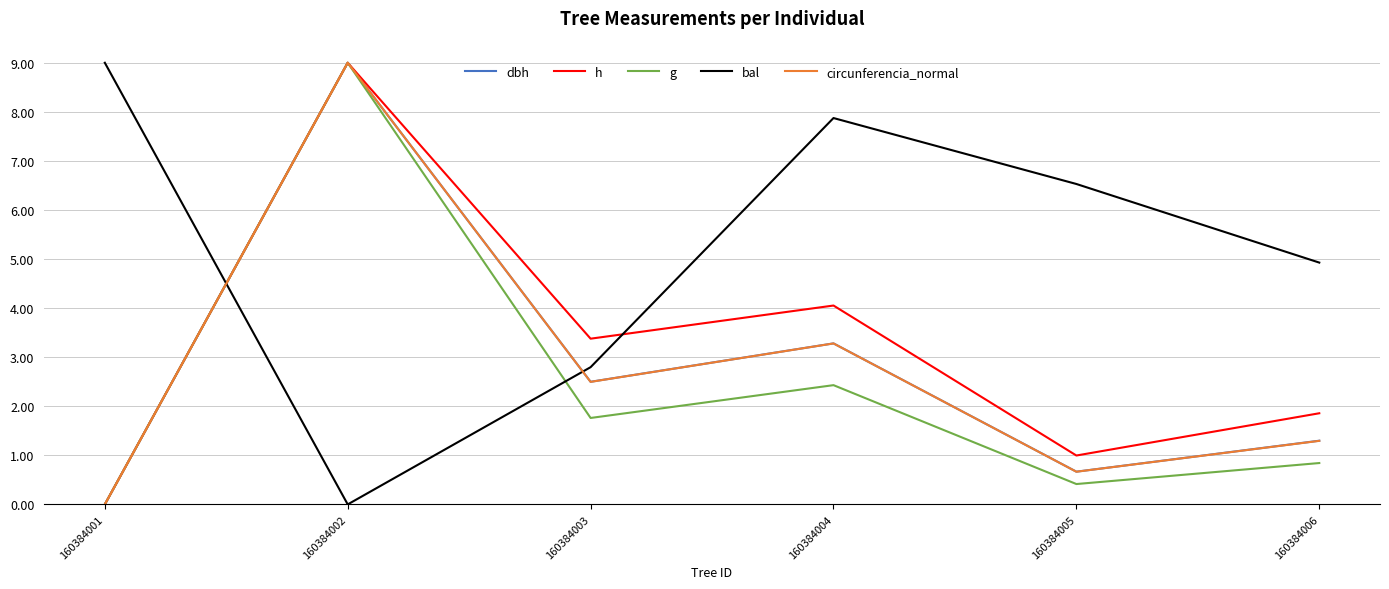

What is the highest value of the dbh series?

9.0